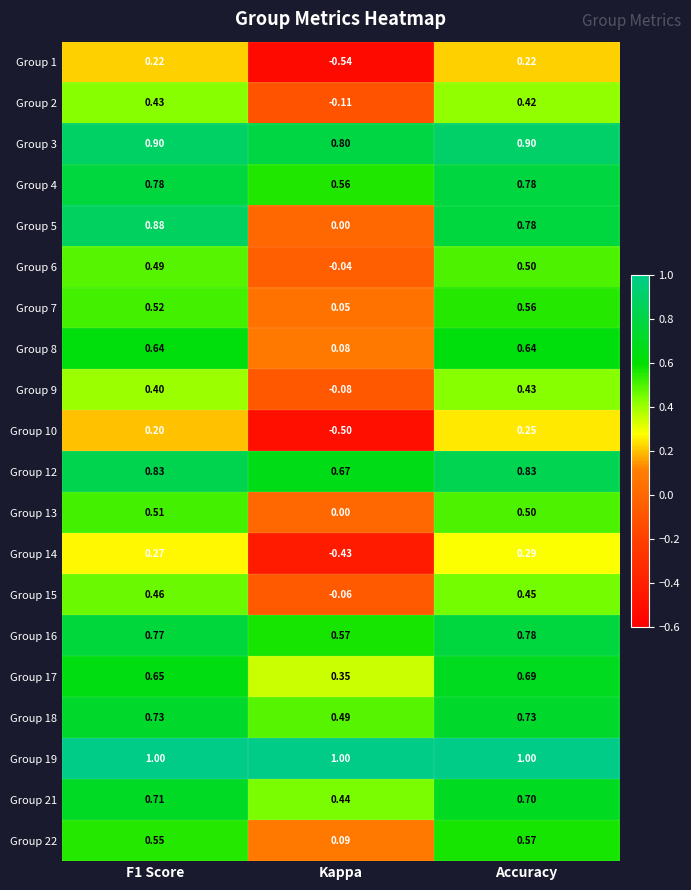

Is the value of Group 9 at Accuracy greater than the value of Group 16 at Accuracy?

No